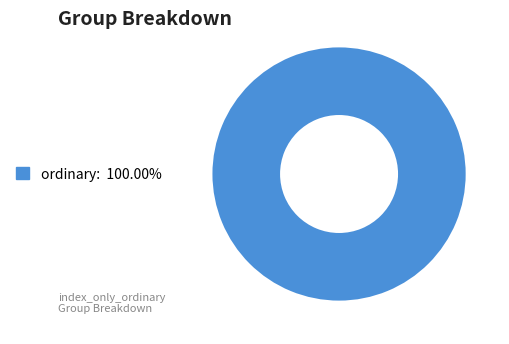

Is there any slice that represents more than half of the pie?

Yes